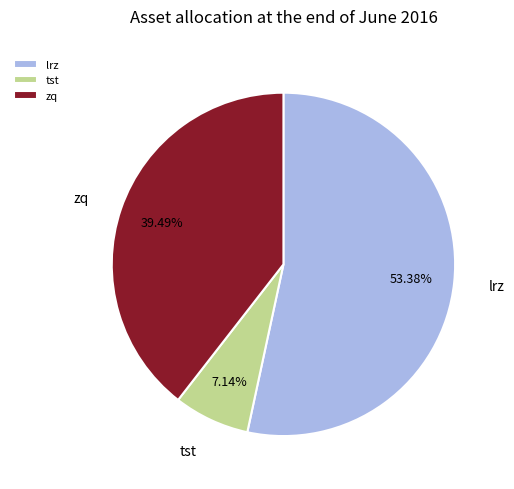

Rank the categories by value from highest to lowest.

lrz, zq, tst